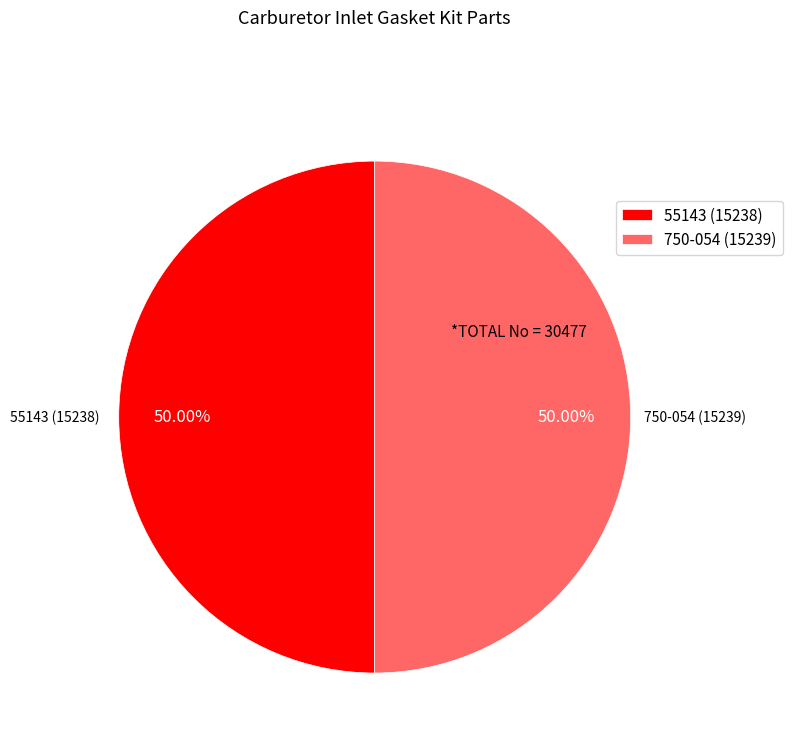

What is the ratio of the value at 750-054 (15239) to the value at 55143 (15238)?

1.0